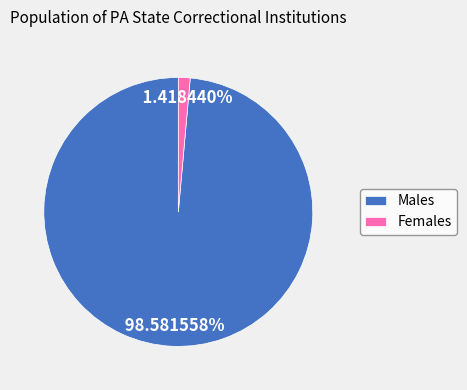

Is there a majority slice in this chart?

Yes